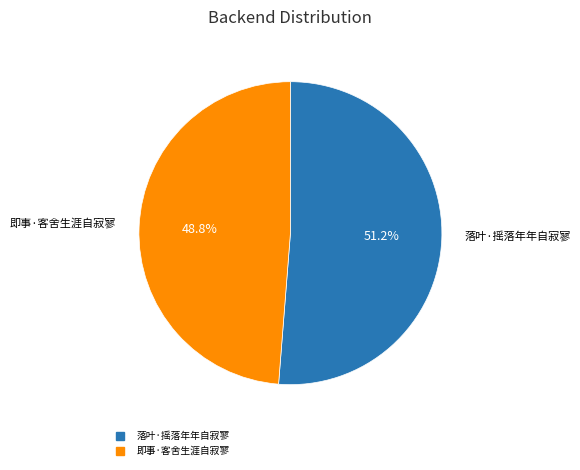

Is it true that 即事·客舍生涯自寂寥 is 60% of the pie?

False